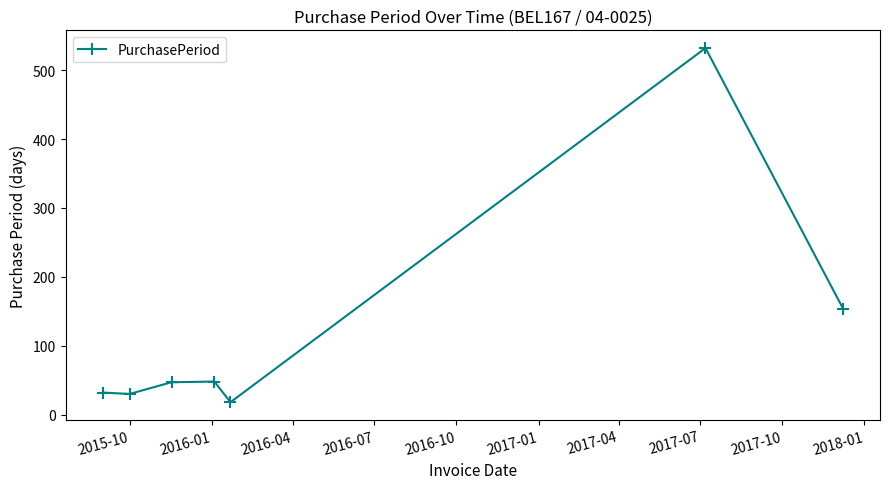

True or false: there are more than 2 points higher than both neighbors.

False